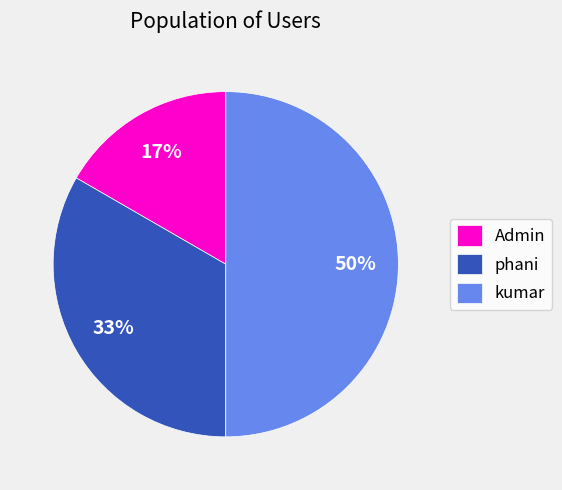

What is the smallest slice in the pie chart?

Admin